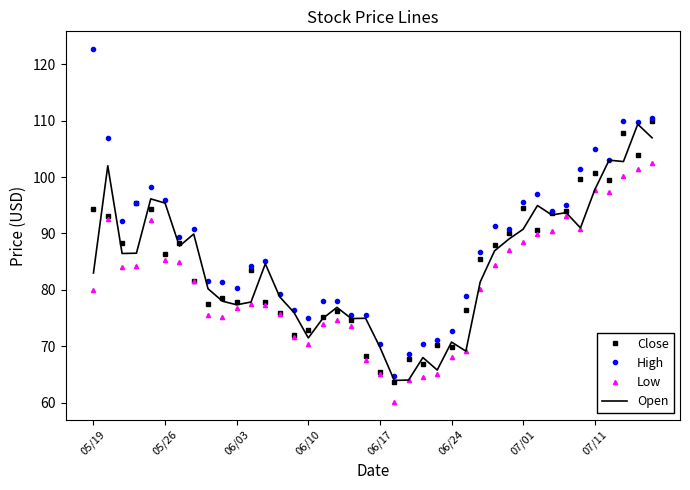

In Low, how many points are higher than both neighbors (excluding endpoints)?

6